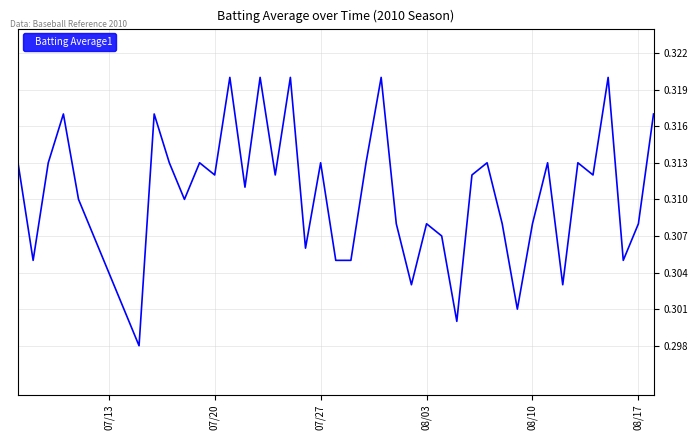

How many interior local valleys (lower than both neighbors) does the data have?

13